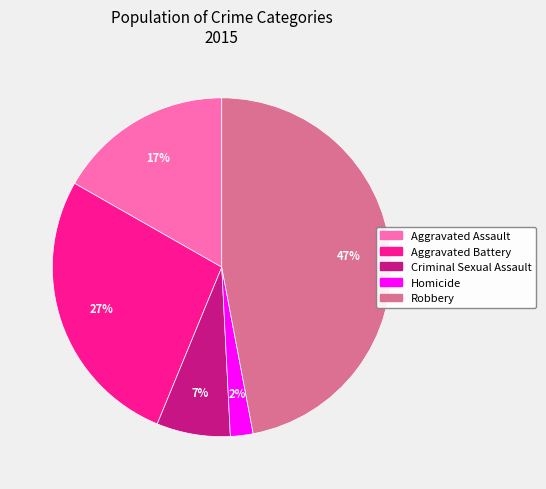

Which category has the biggest portion of the pie?

Robbery